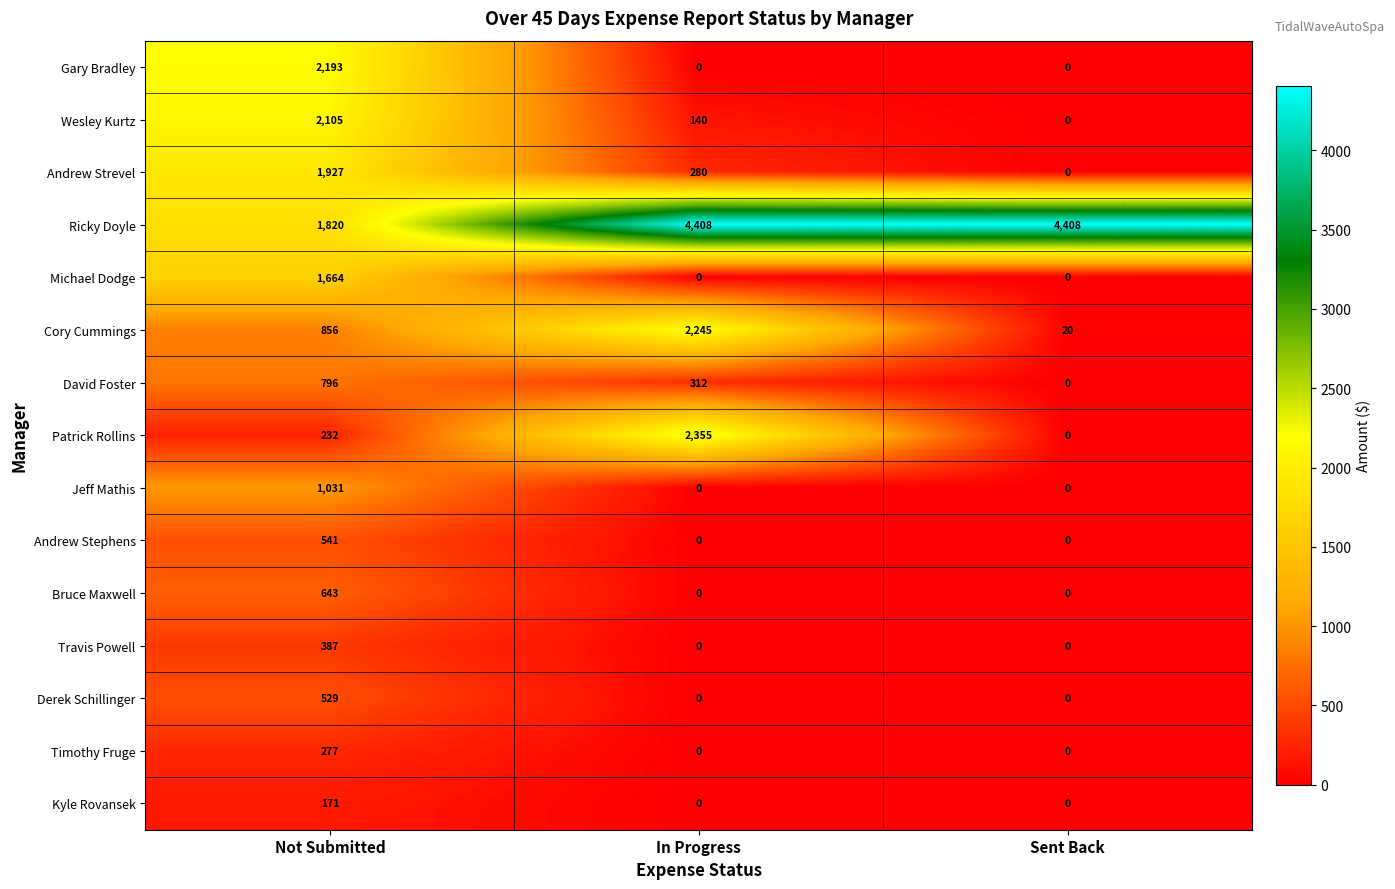

The value of Andrew Stephens at Sent Back is 0. True or false?

True